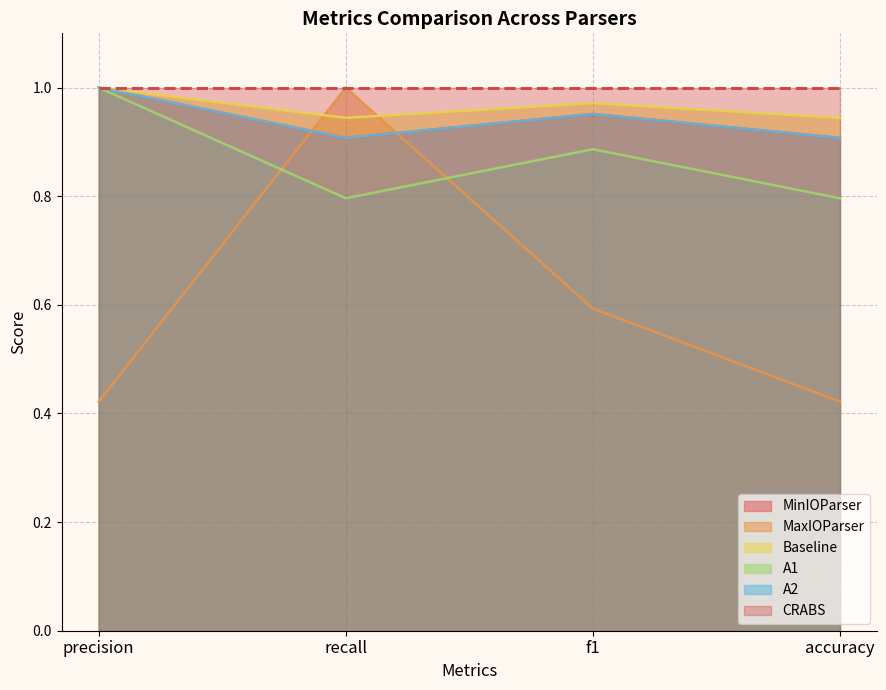

True or false: MinIOParser and MaxIOParser intersect in this chart.

True